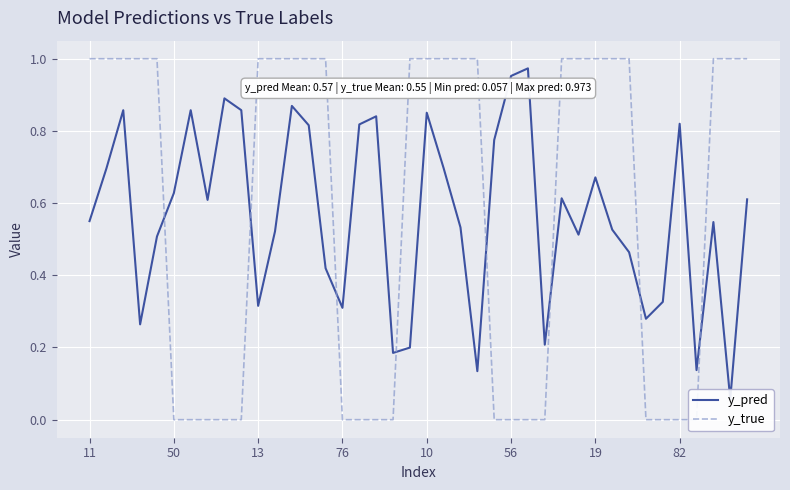

Rank the series by their maximum value, from highest to lowest.

y_true, y_pred